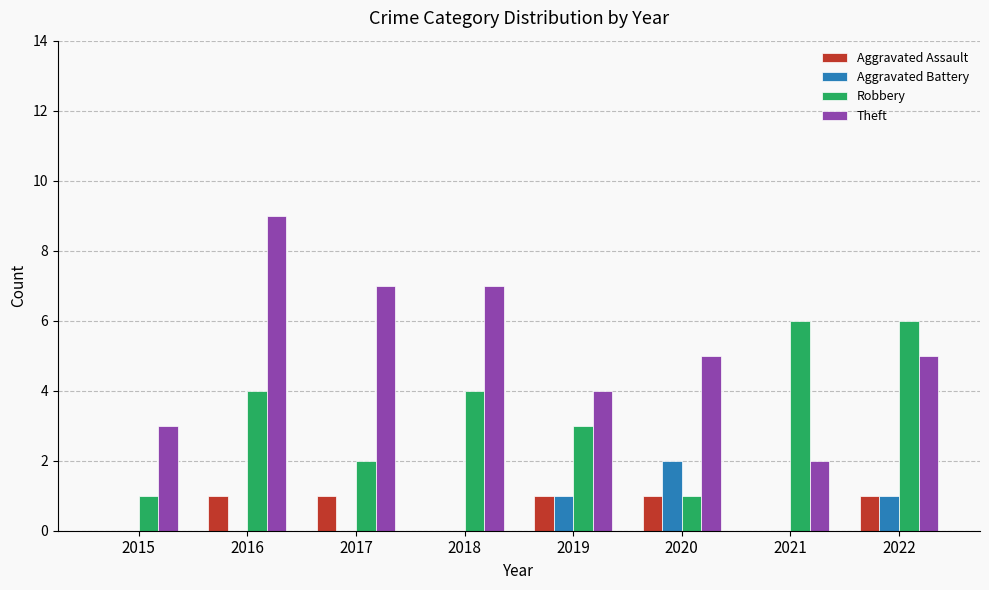

Which series has the largest total across all categories?

Theft